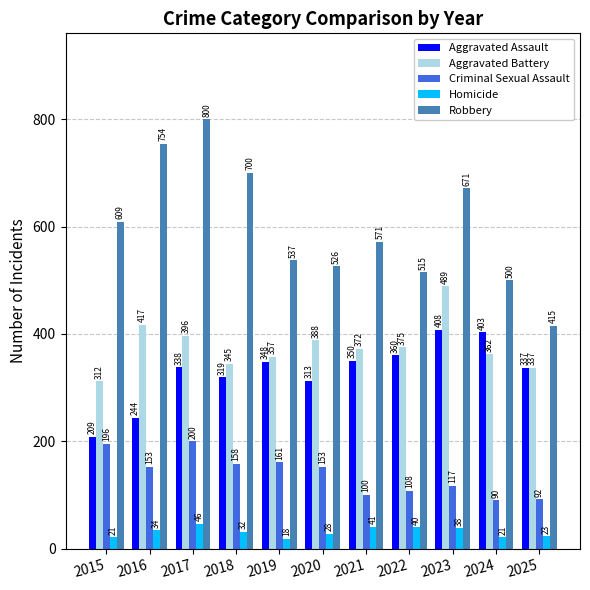

What is the lowest value of the Robbery series?

415